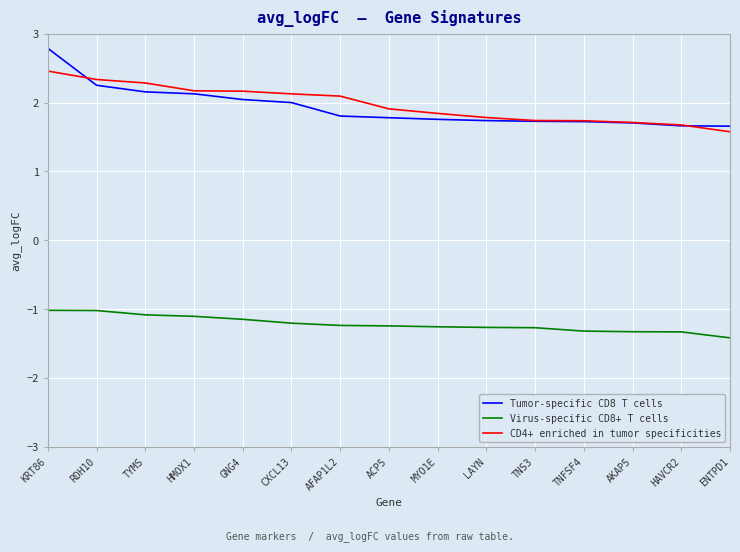

At GNG4, list the series in order from largest to smallest.

CD4+ enriched in tumor specificities, Tumor-specific CD8 T cells, Virus-specific CD8+ T cells